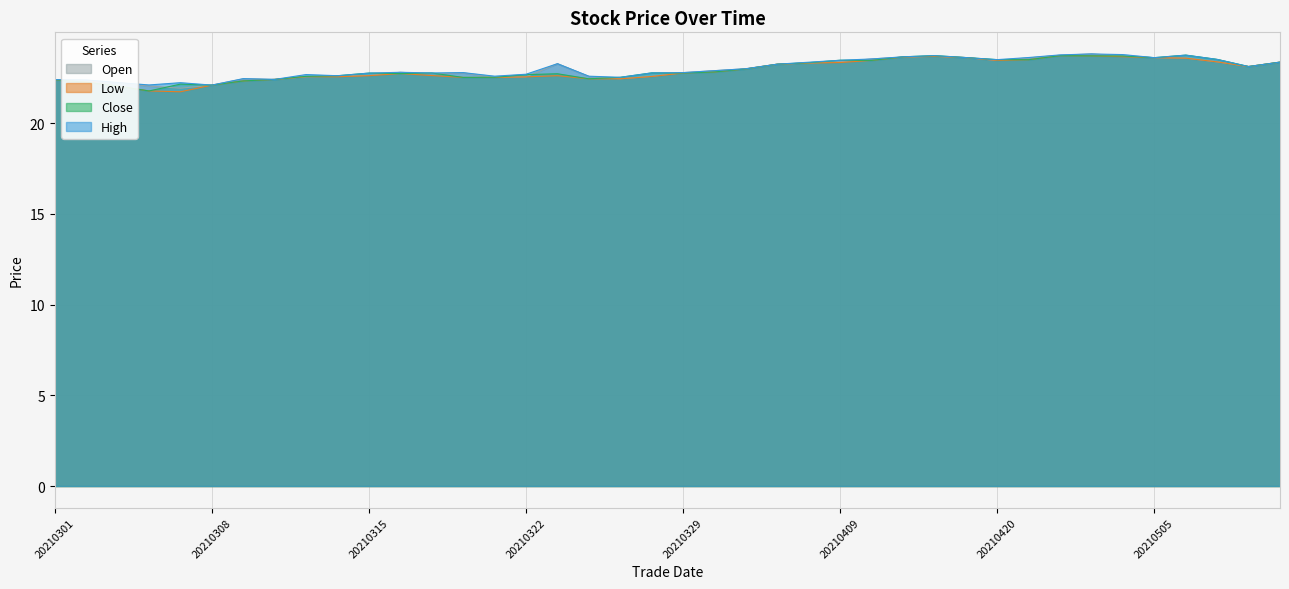

What is the difference between the maximum and minimum values in the close series?

2.0